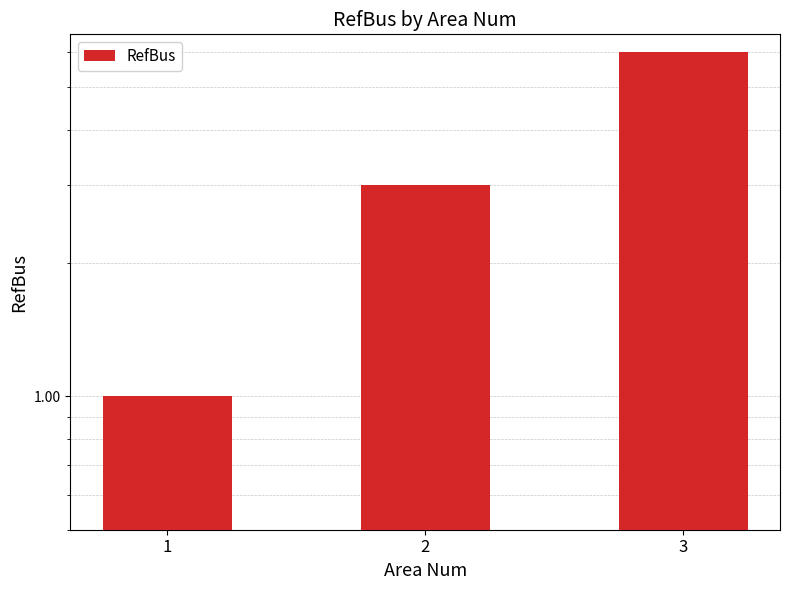

Rank the categories by value from highest to lowest.

3, 2, 1